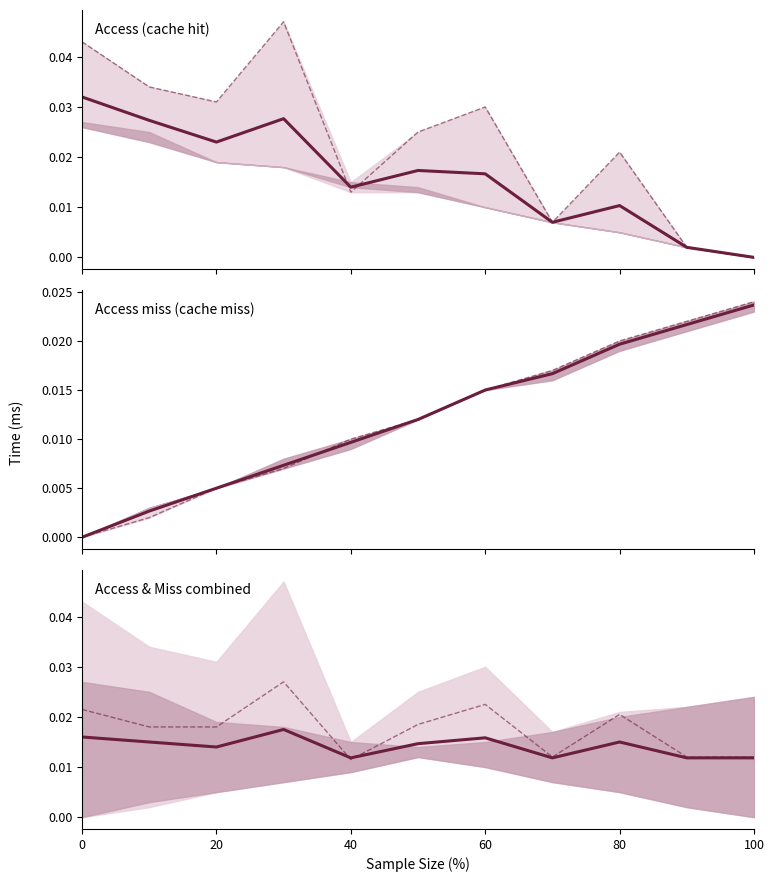

Which has a higher value, 20 or 100?

20